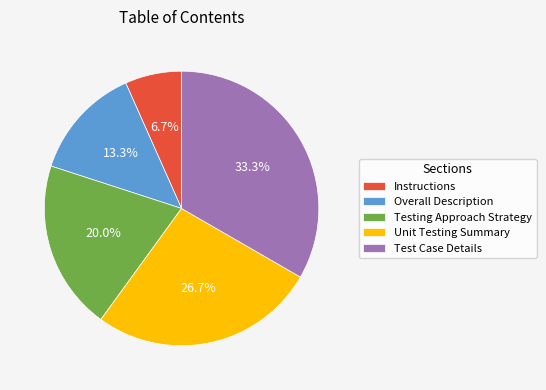

To the nearest percent, what is the average slice percentage?

20%